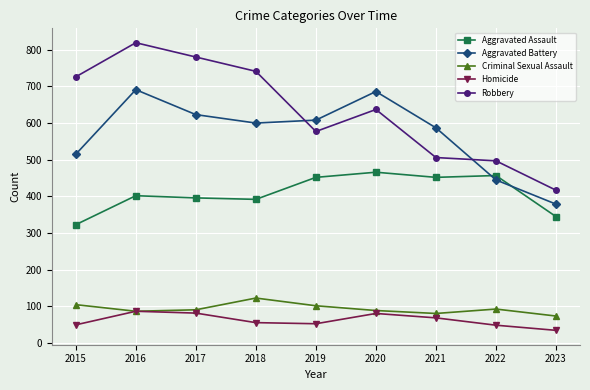

At how many categories does at least one series exceed 296?

9